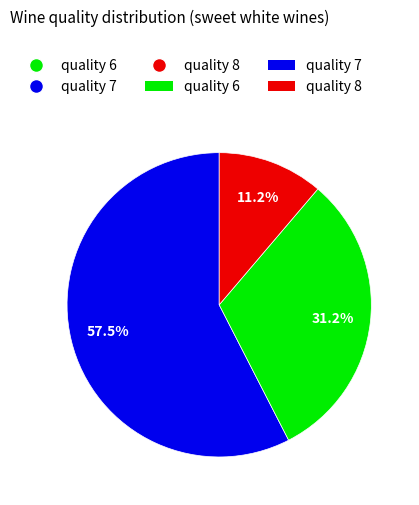

Is there any slice that represents more than half of the pie?

Yes